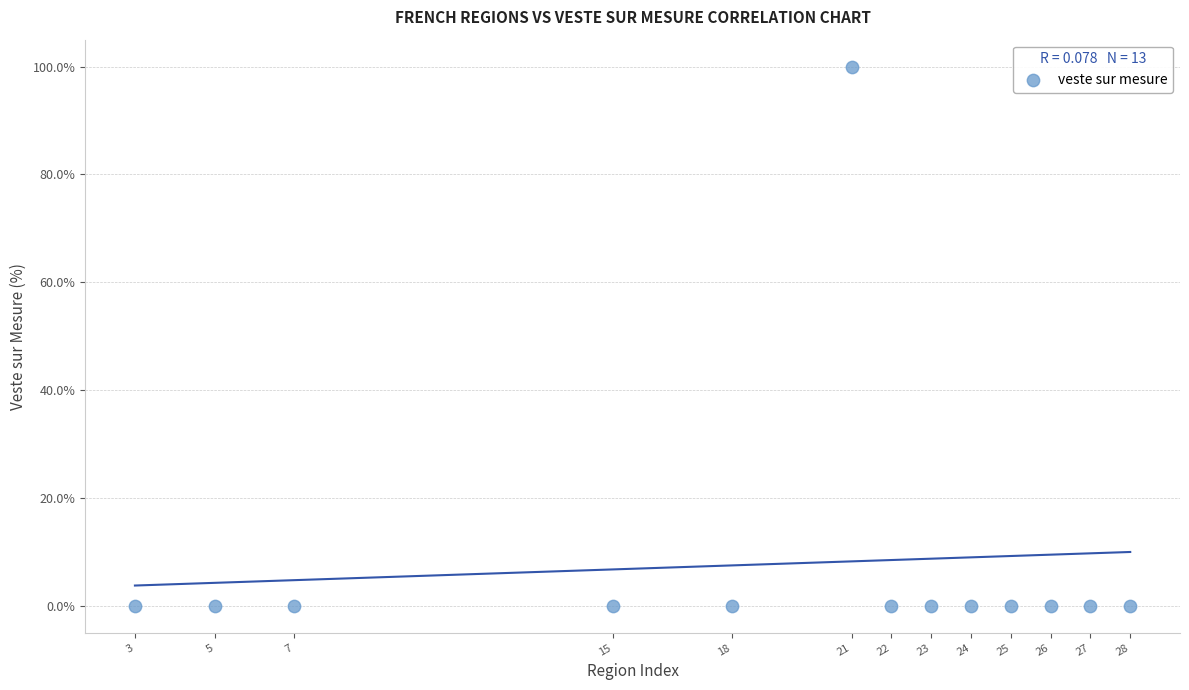

What is the range of X values (max minus min)?

25